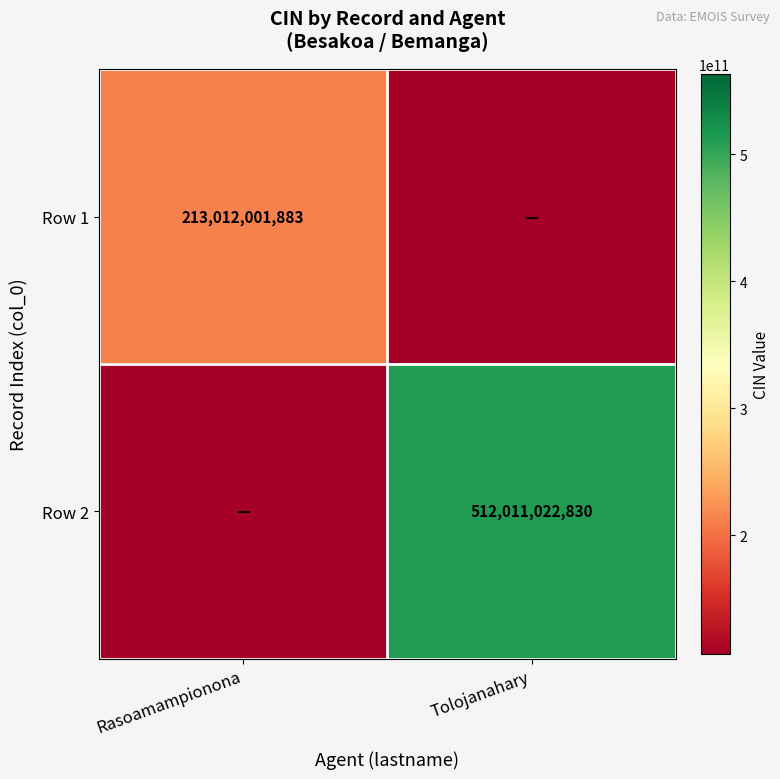

Is it true that Row 2 equals 315062240533 at Tolojanahary?

False